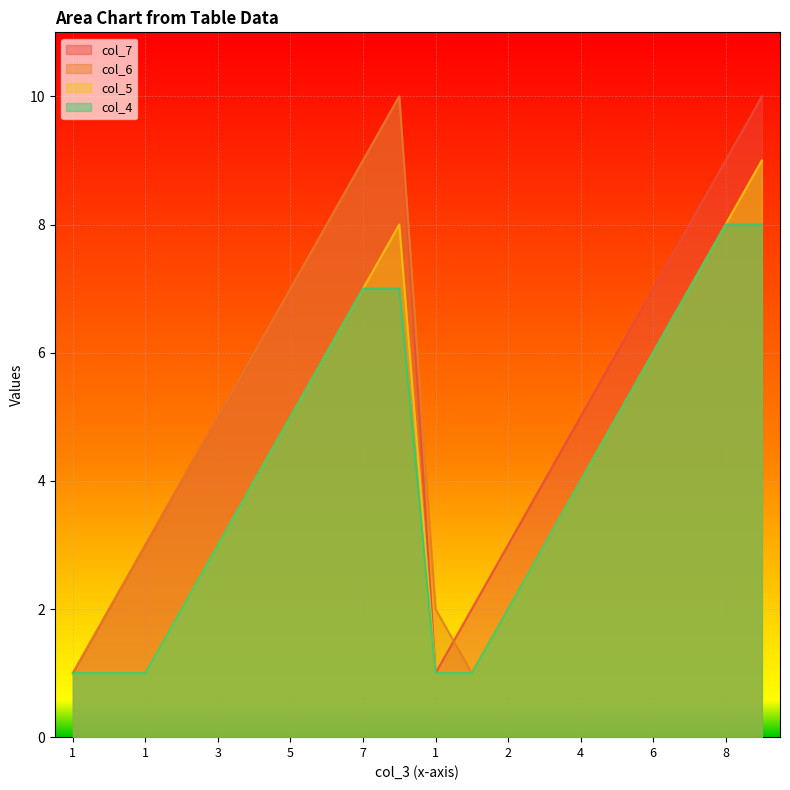

What are all the series names shown in the legend?

col_7, col_6, col_5, col_4